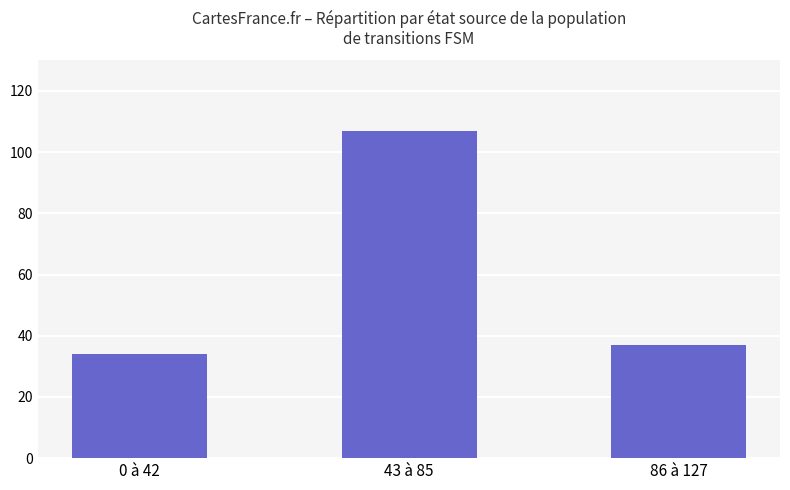

What position from the right is 0 à 42?

3